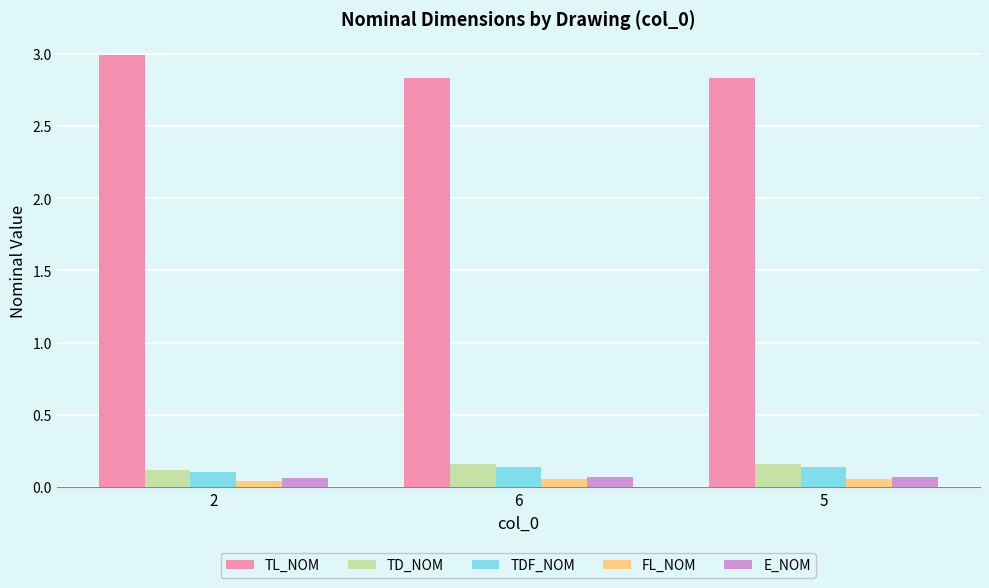

The FL_NOM series shows 0.1 at 5. True or false?

True